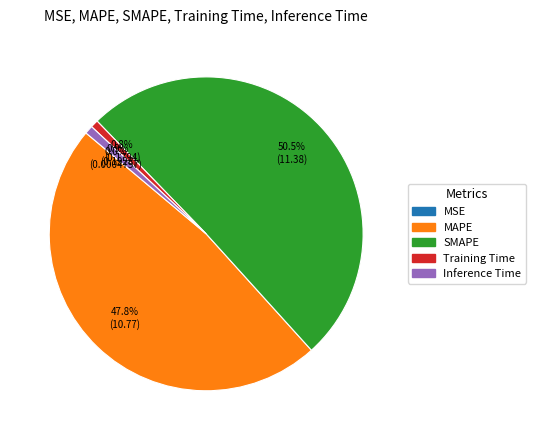

What percentage is NOT represented by MAPE?

52.2%